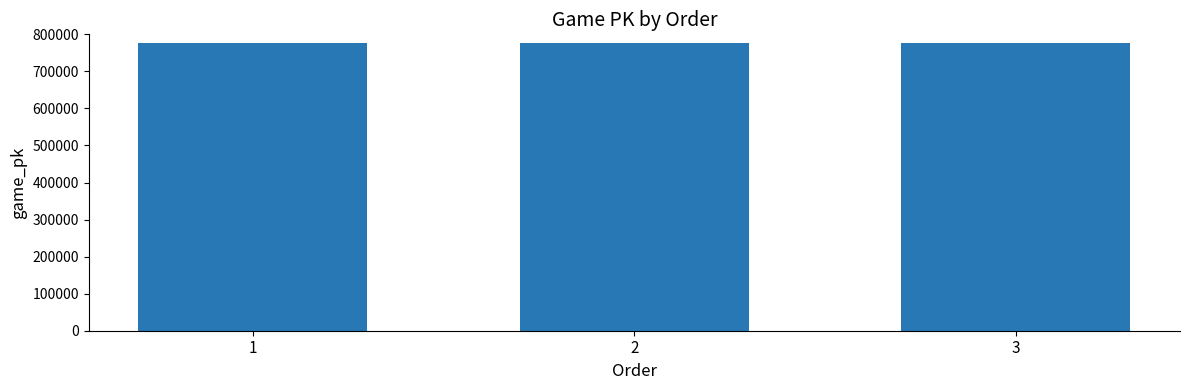

What is the value of the 1st bar from the left?

776449